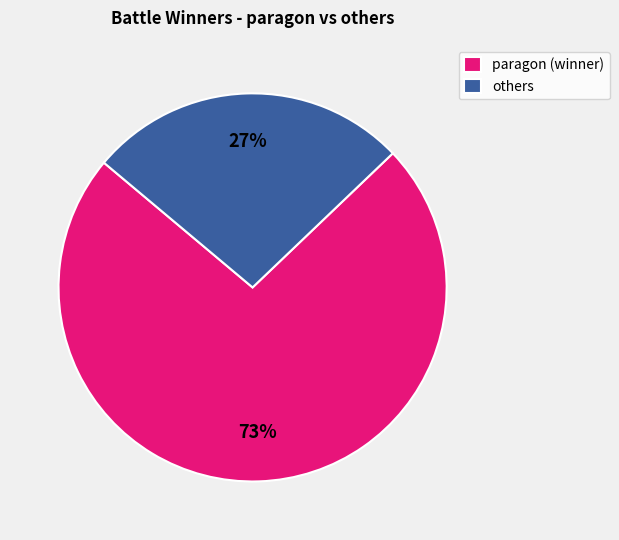

Which category has the smallest portion of the pie?

others